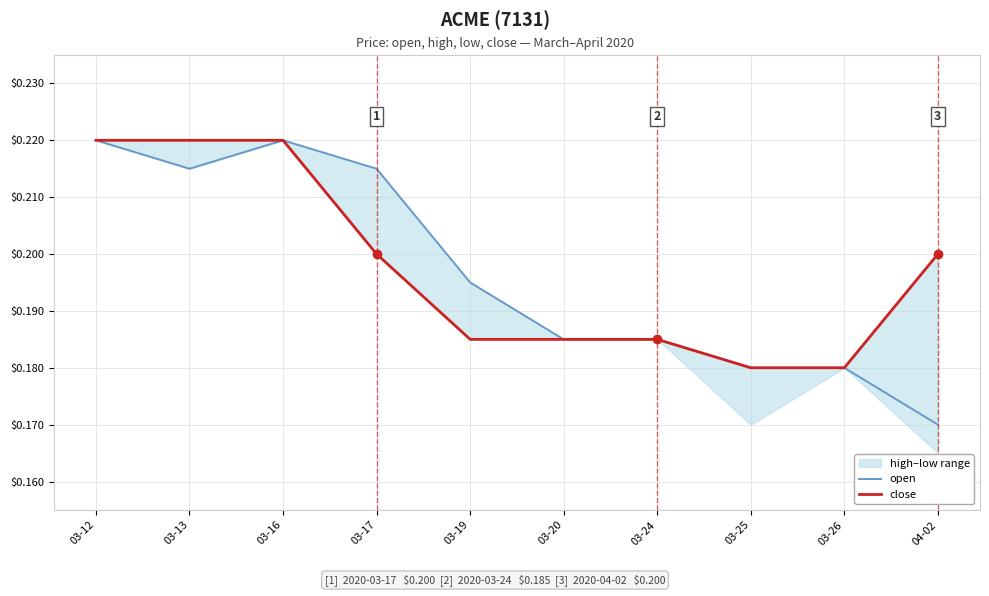

At which label does open reach its minimum?

04-02